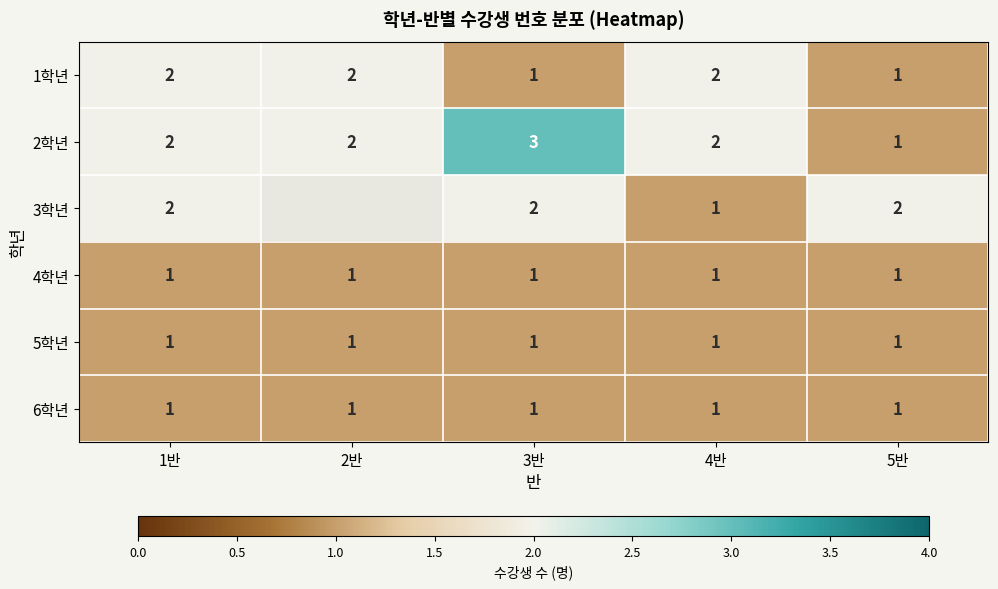

What is the sum of all 6학년 values?

5